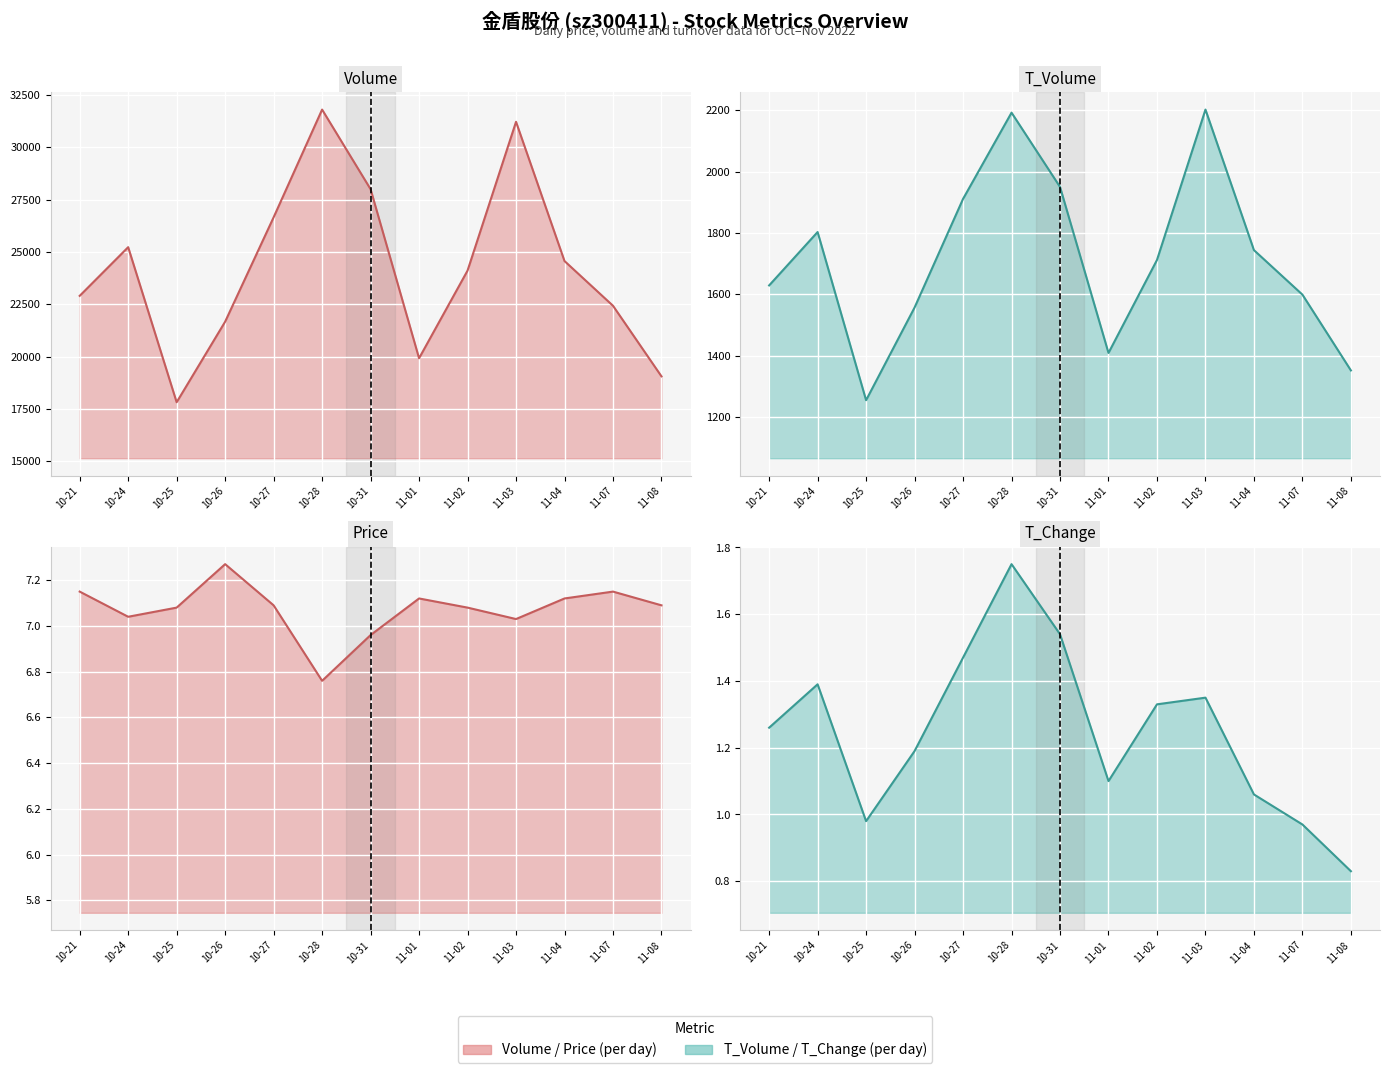

At which category does price (line) reach its first local valley?

10-24